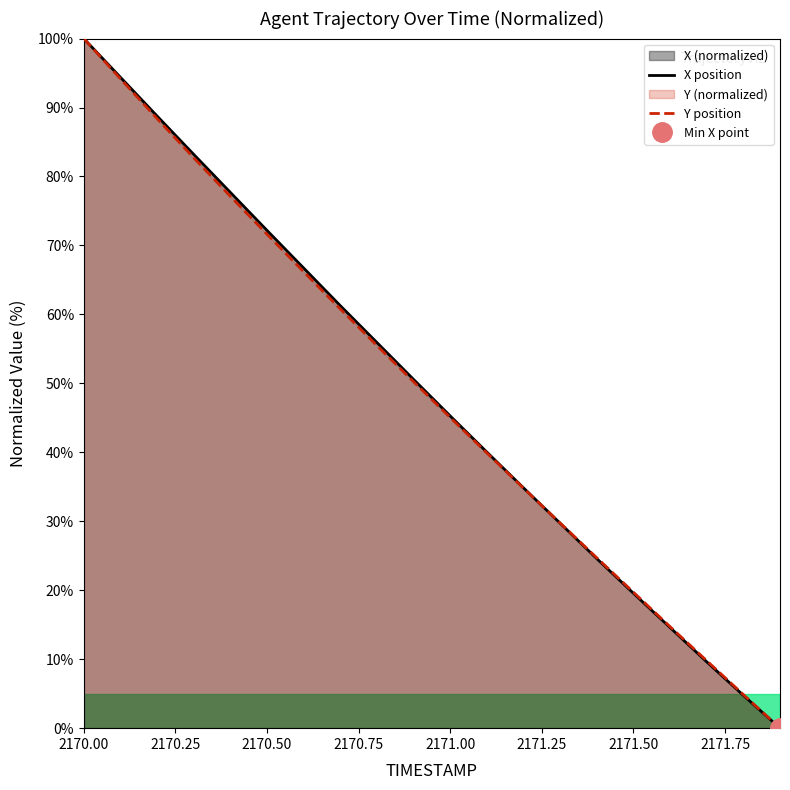

Which category has the highest value in the X position series?

2170.00